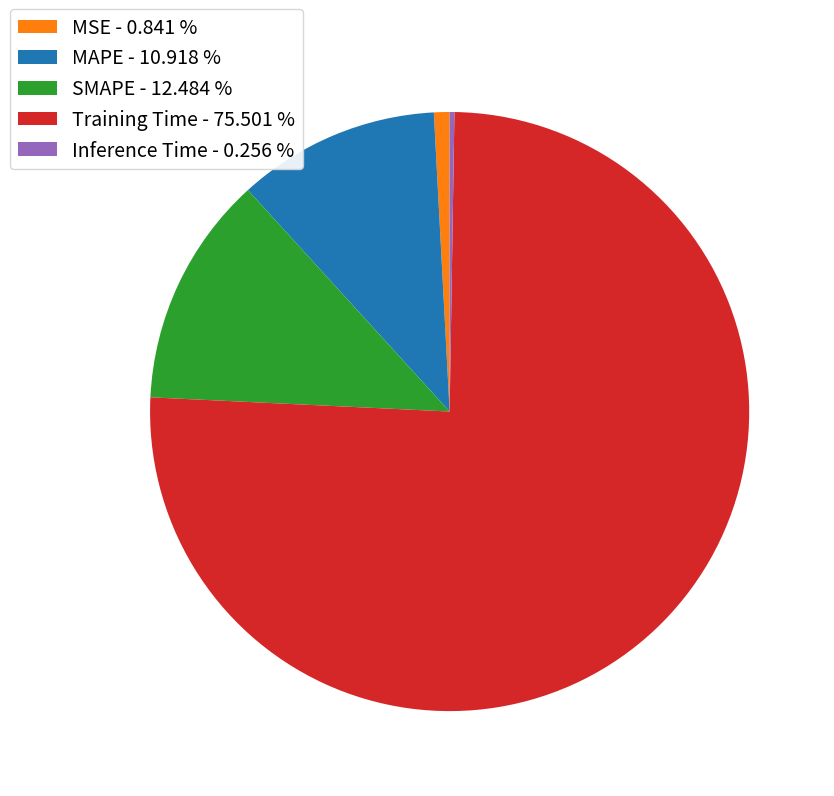

Between SMAPE - 12.484 % and MSE - 0.841 %, which is larger?

SMAPE - 12.484 %